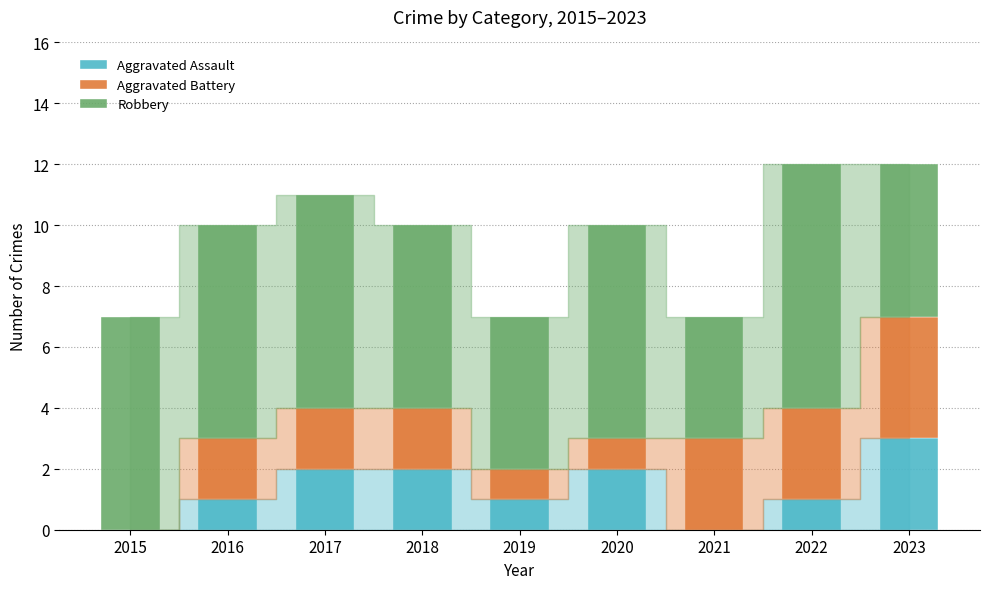

How many groups of bars are there?

9